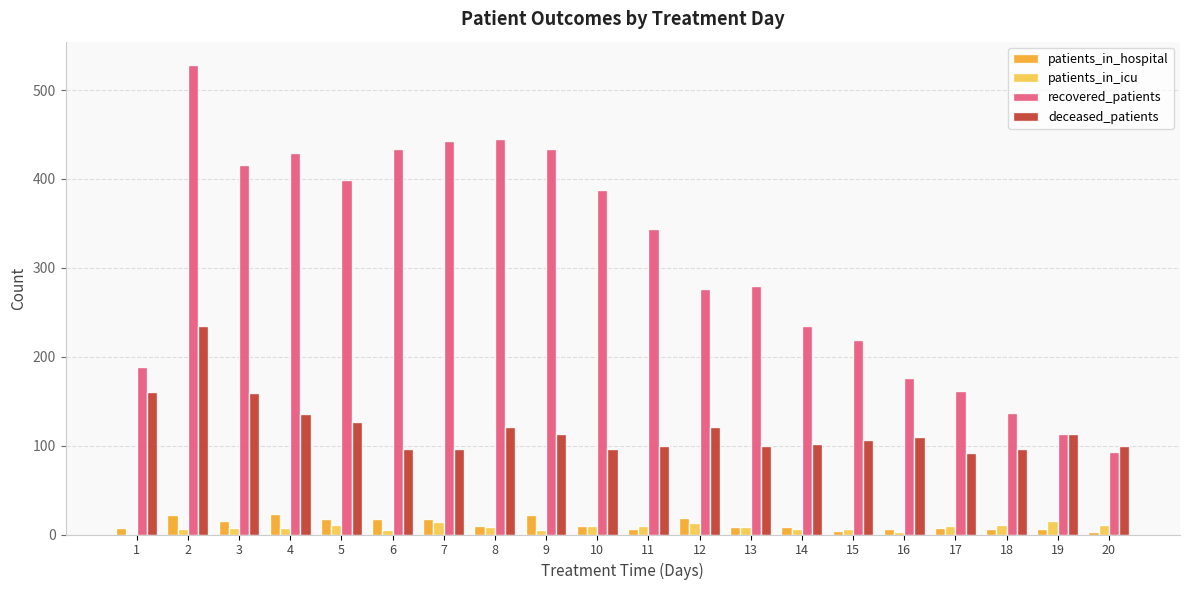

Which series has the widest spread of values?

recovered_patients